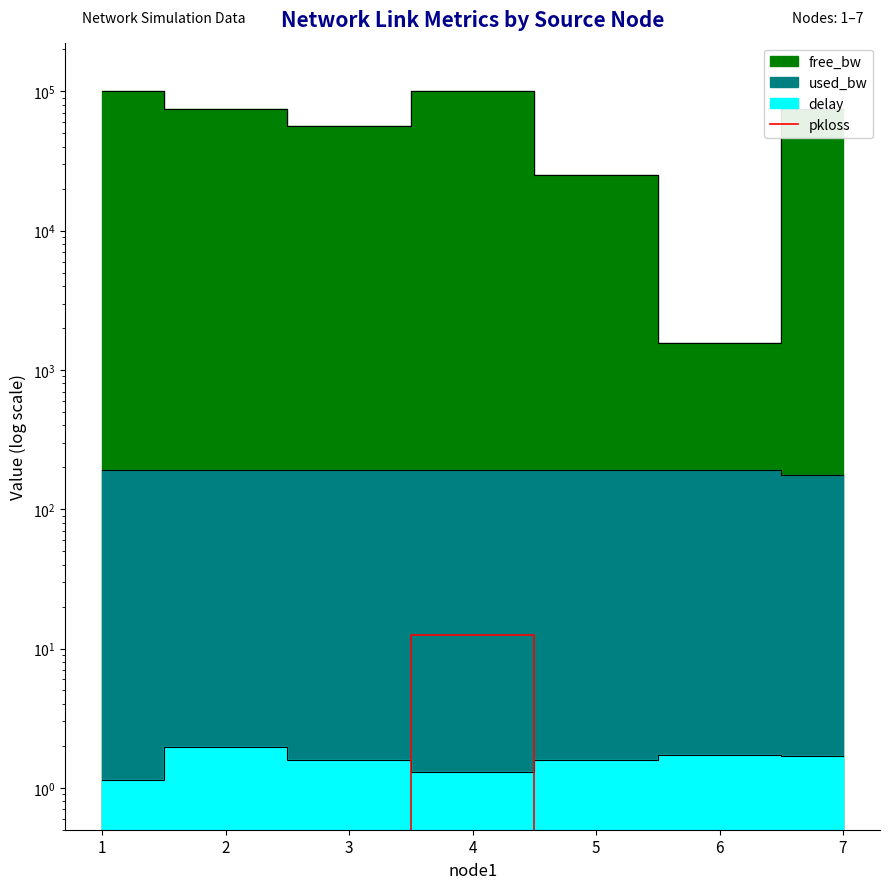

Does the chart have visible grid lines?

No